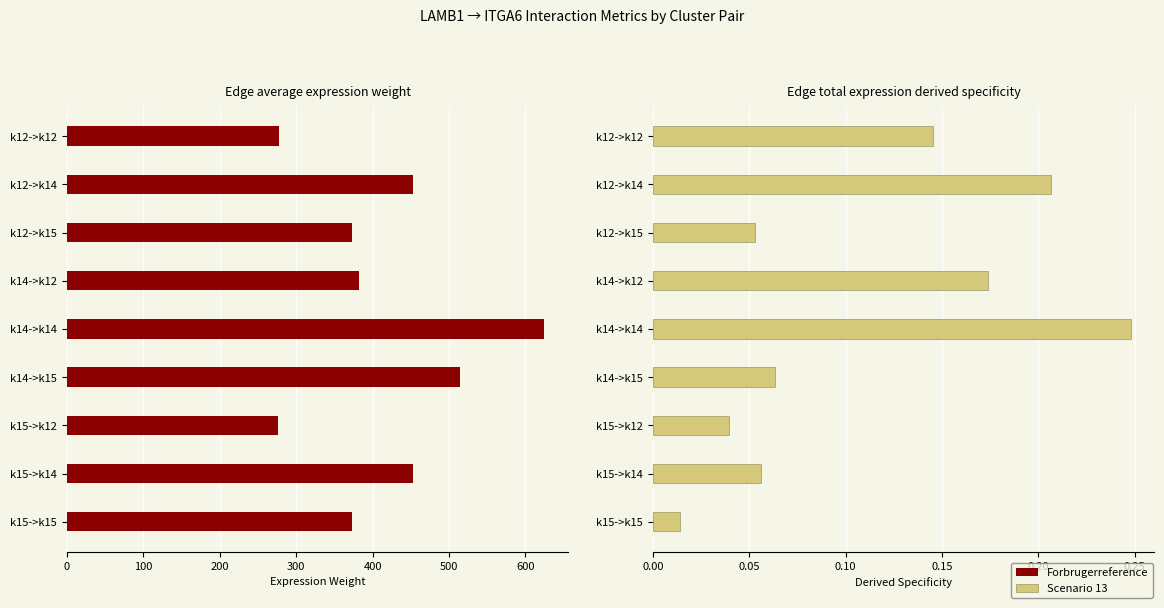

Which series has the largest total across all categories?

Forbrugerreference